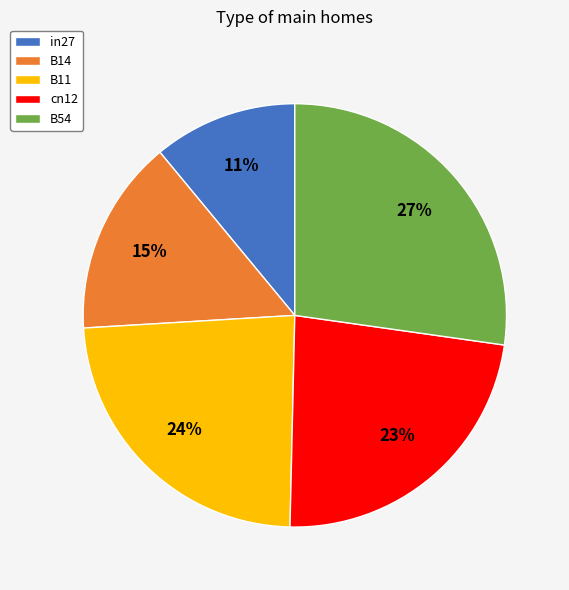

How many slices are in this pie chart?

5